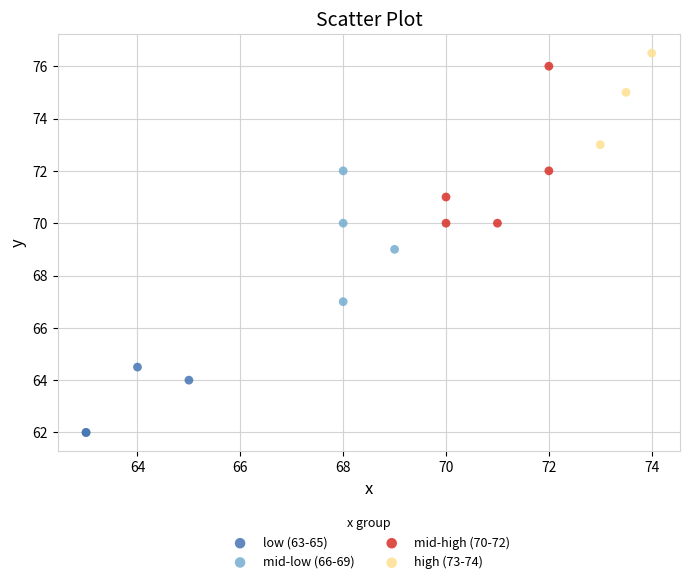

Which series has the widest spread of Y values?

mid-high (70-72)